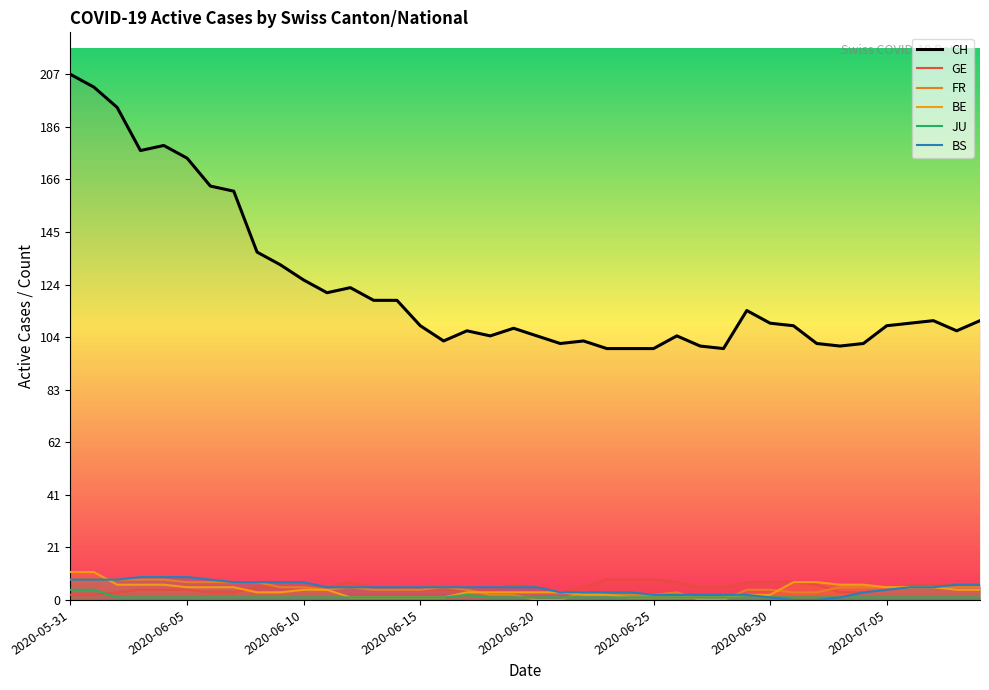

What is the average value of the JU series?

1